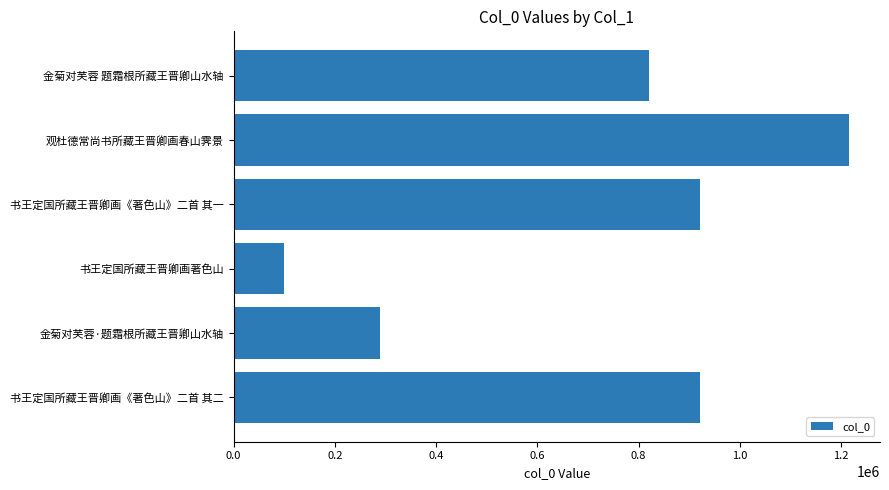

What is the smallest value displayed?

99844